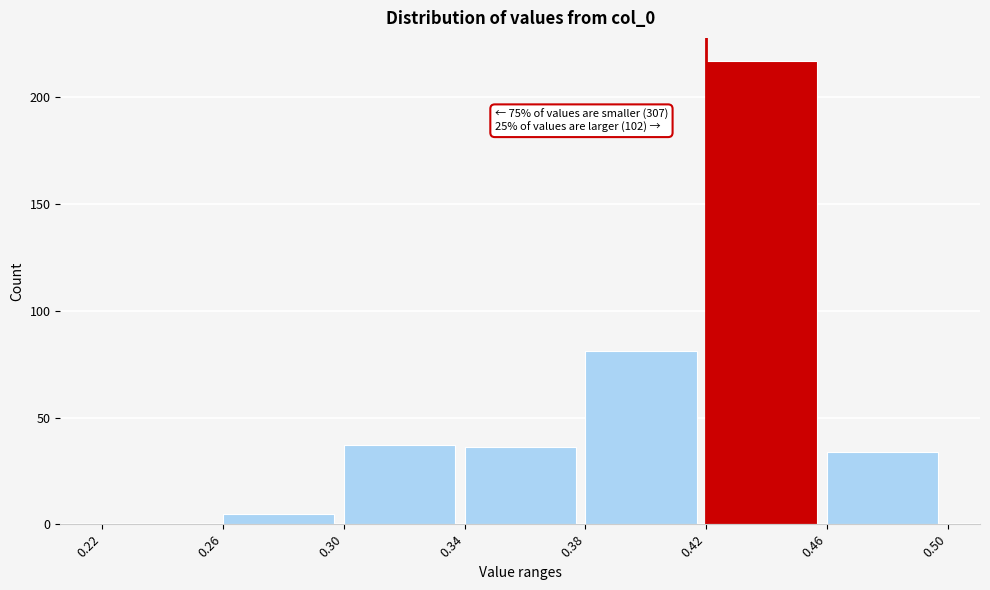

Over which range of the x-axis is the bar tallest?

0.42 to 0.46